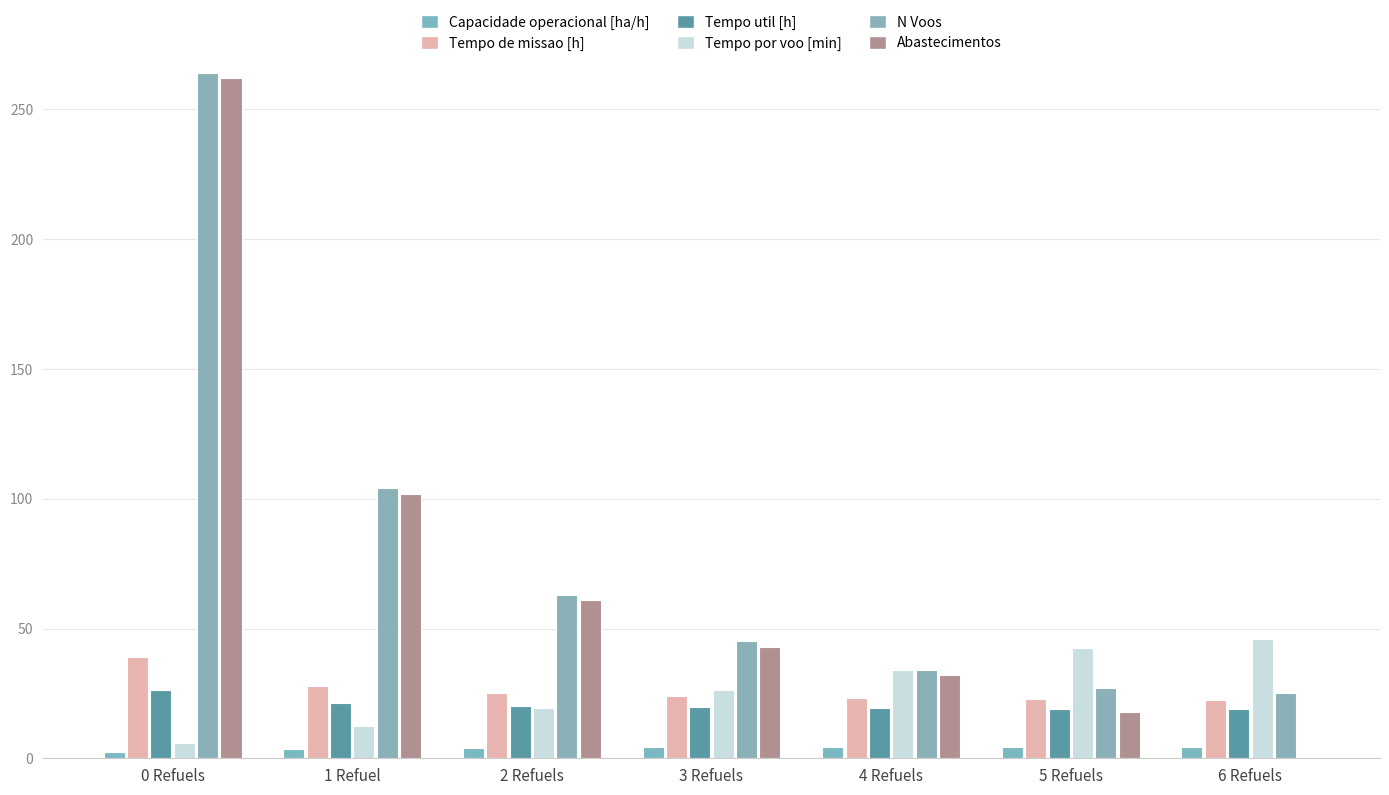

Are the bars grouped side by side (vs. stacked)?

Yes